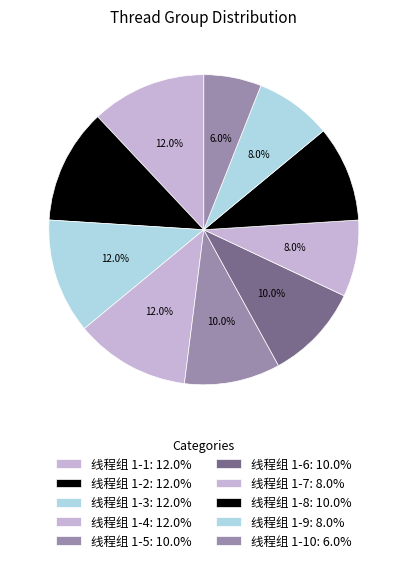

How many segments does this pie chart have?

10